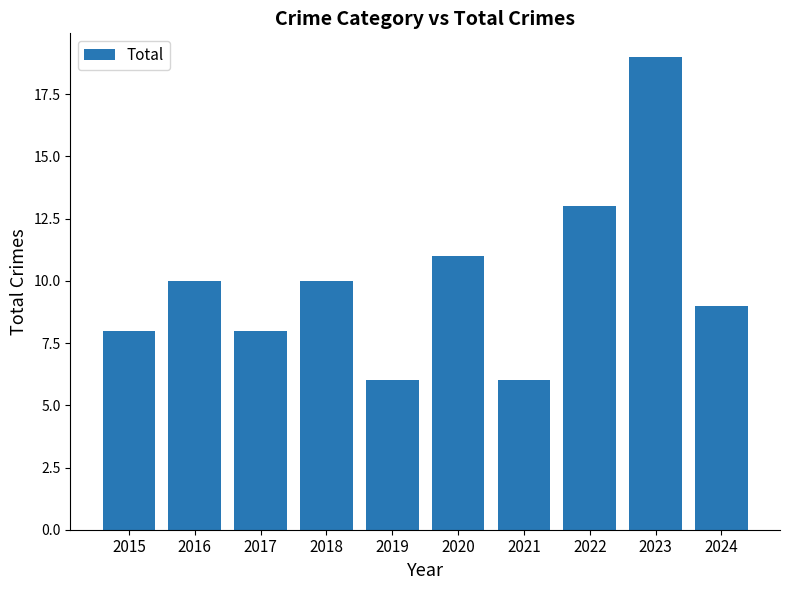

Count the number of data series in this chart.

1